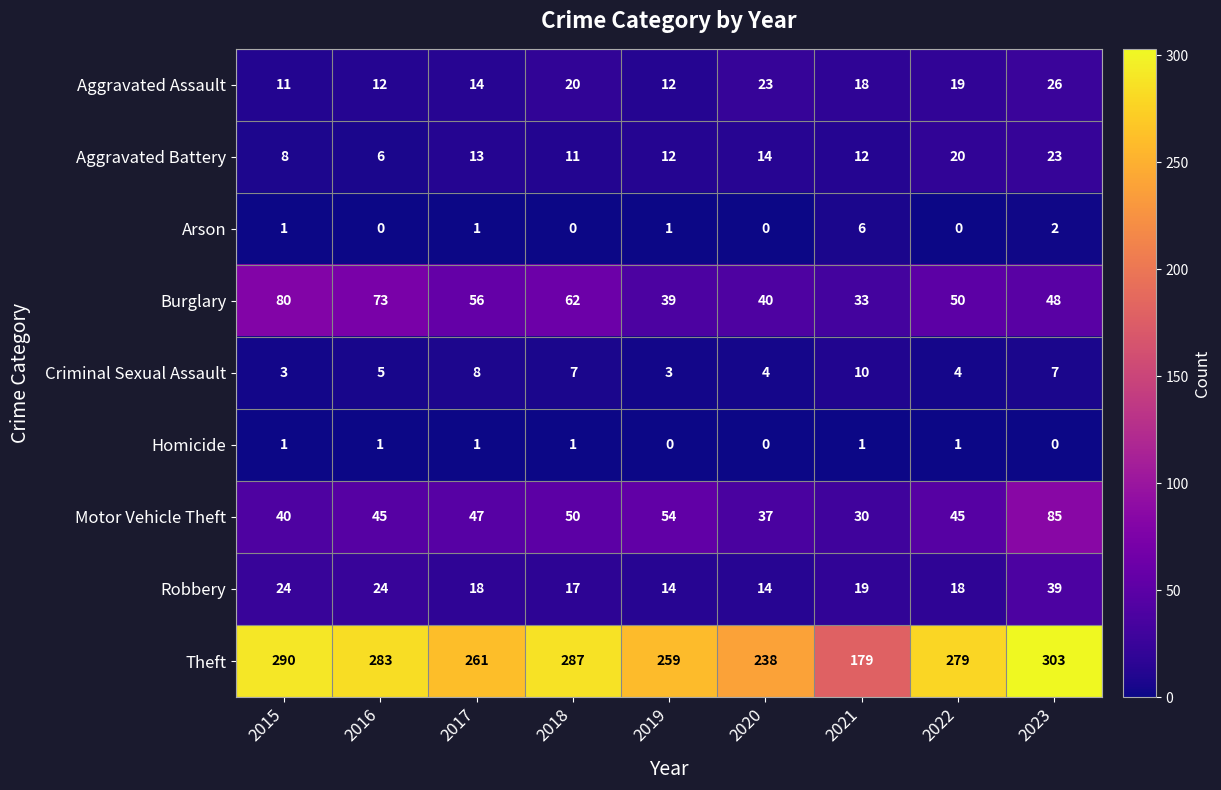

Count the number of categories in the chart.

9